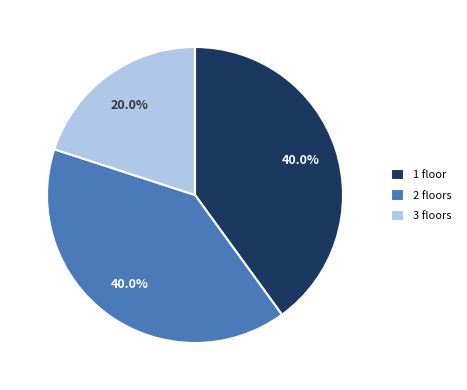

What percentage do 1 floor and 2 floors together represent?

80.0%